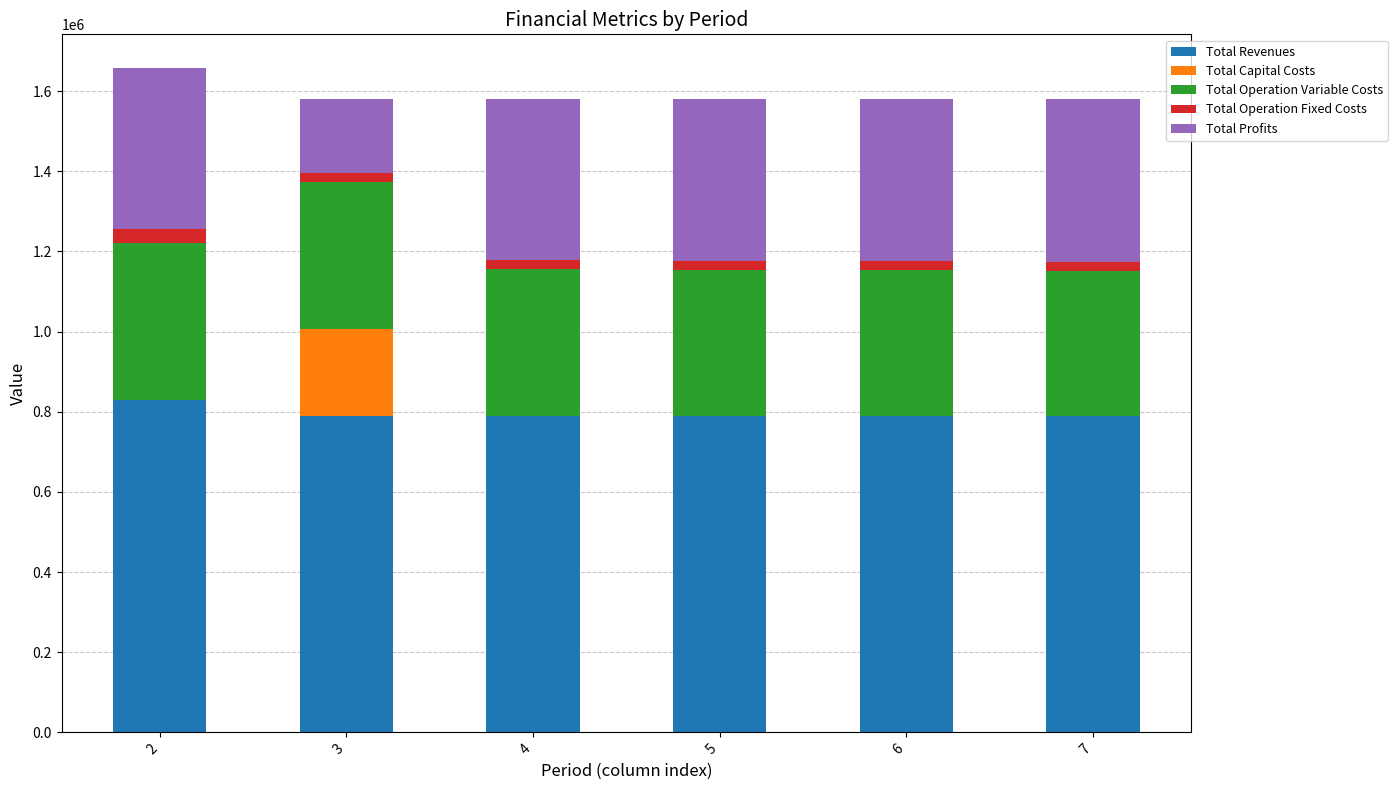

Reading left to right, transcribe the values for Total Revenues.

2=829313.6	3=790329.7	4=790329.7	5=790329.7	6=790329.7	7=790329.7